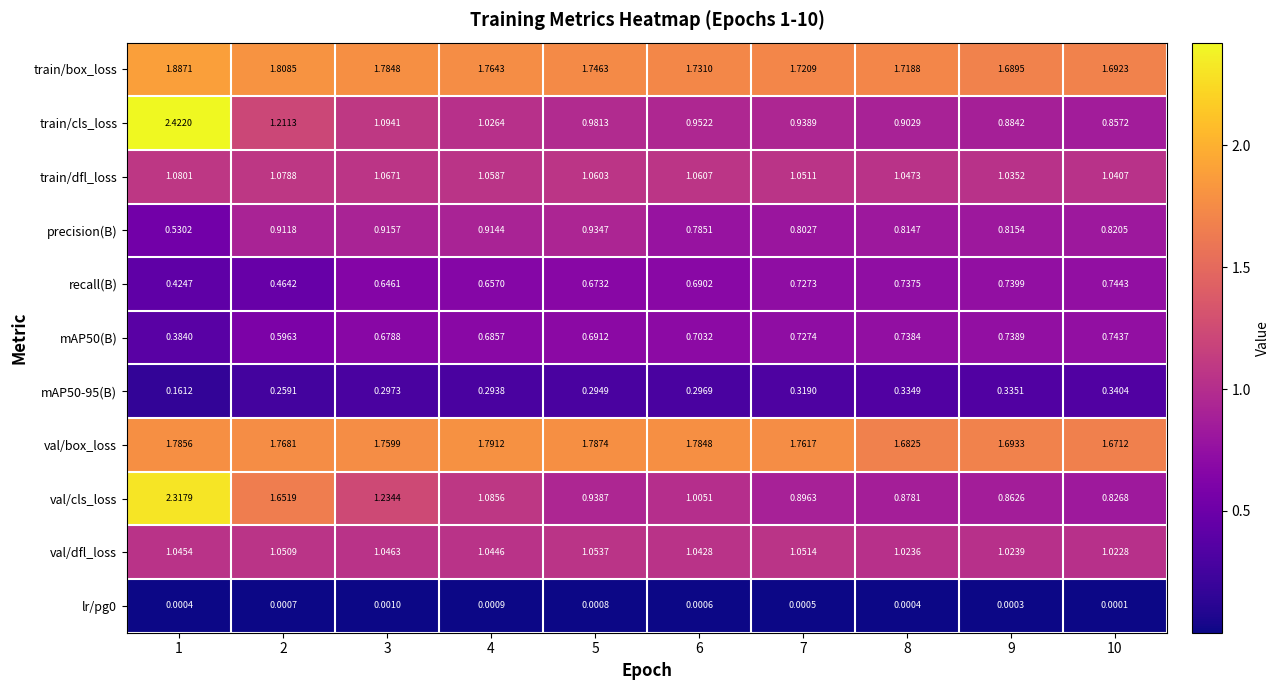

Which series changed the most between 1 and 4?

train/cls_loss